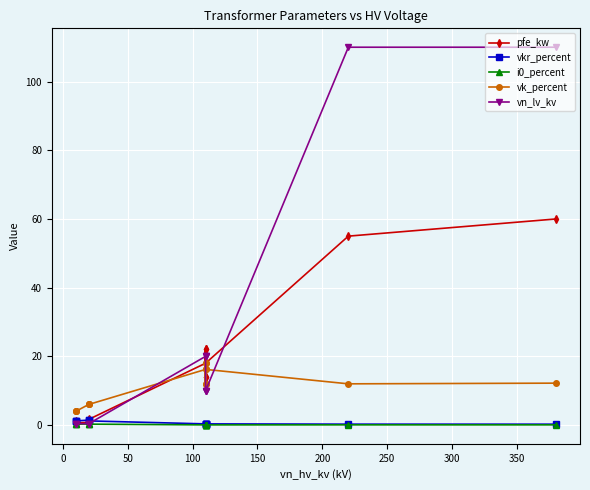

The i0_percent series shows 0.1 at 250. True or false?

False